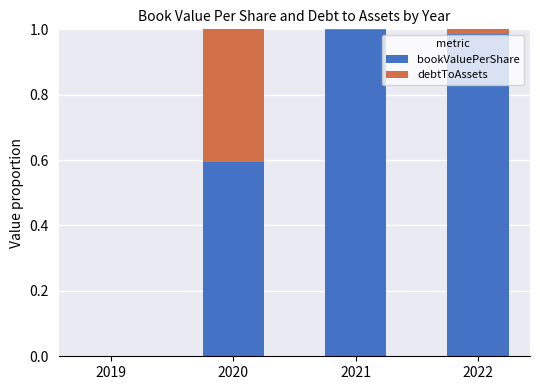

The value of bookValuePerShare at 2020 is 0.2. True or false?

False